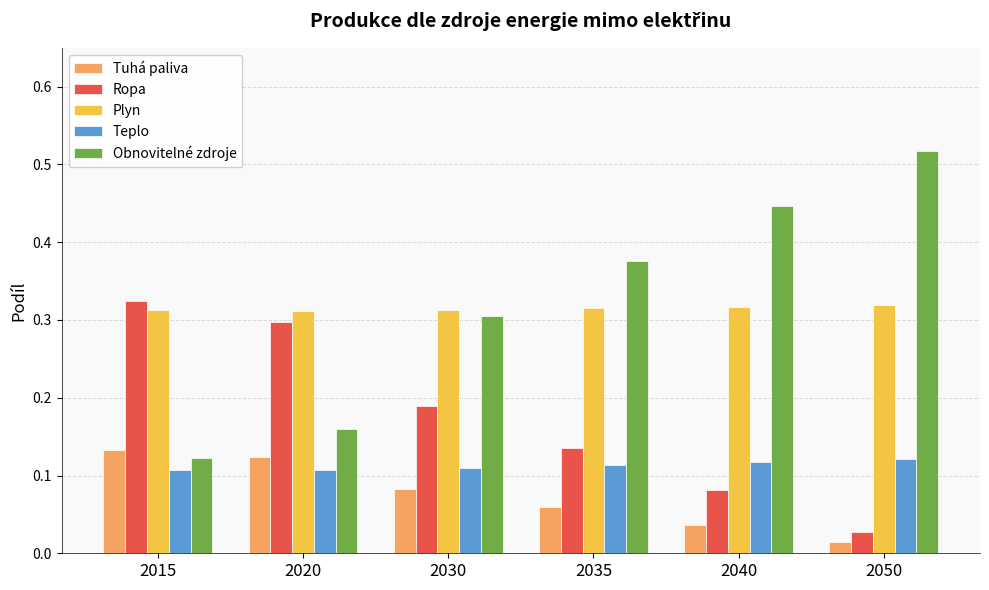

Which series changed the most between 2015 and 2035?

Obnovitelné zdroje